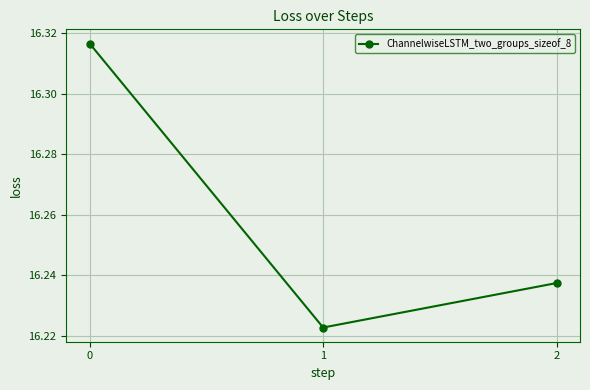

Count the values in the range 16 to 17.

3